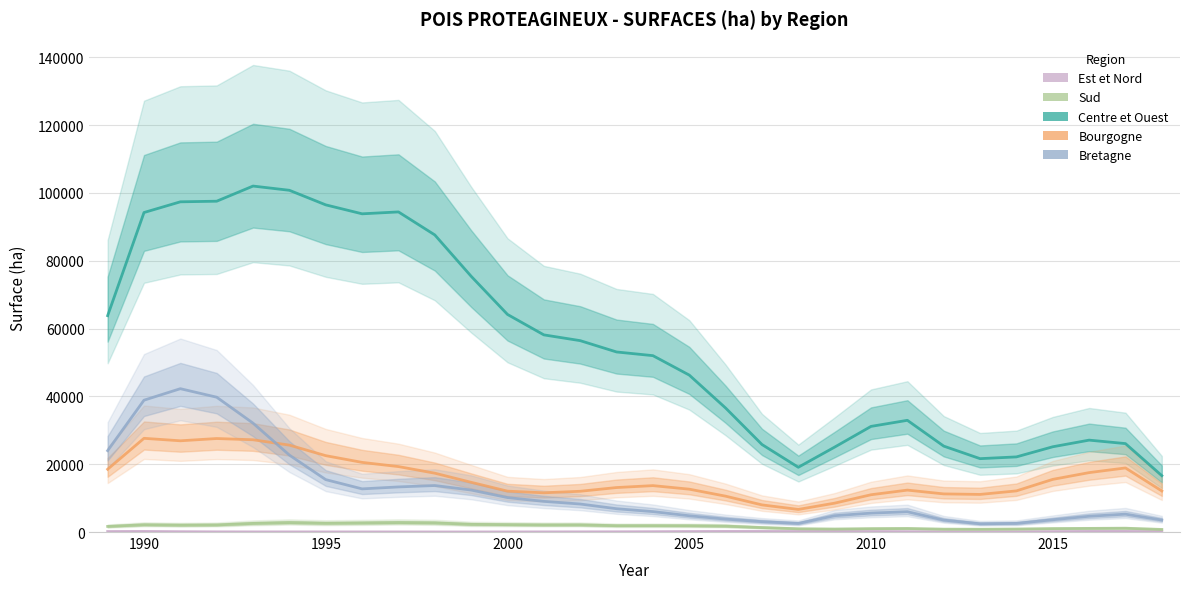

How many lines are shown in the chart?

5